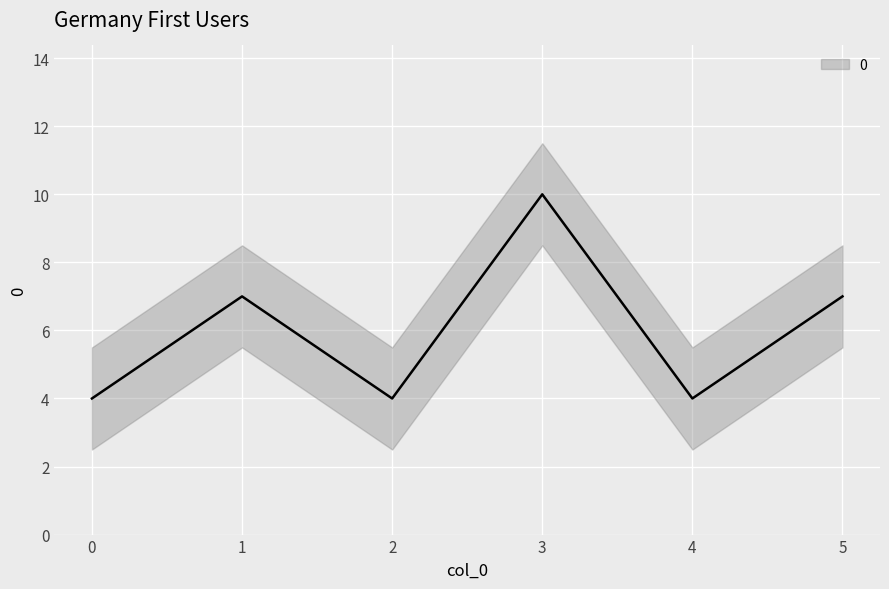

List the labels in order of value, largest first.

3, 1, 5, 0, 2, 4